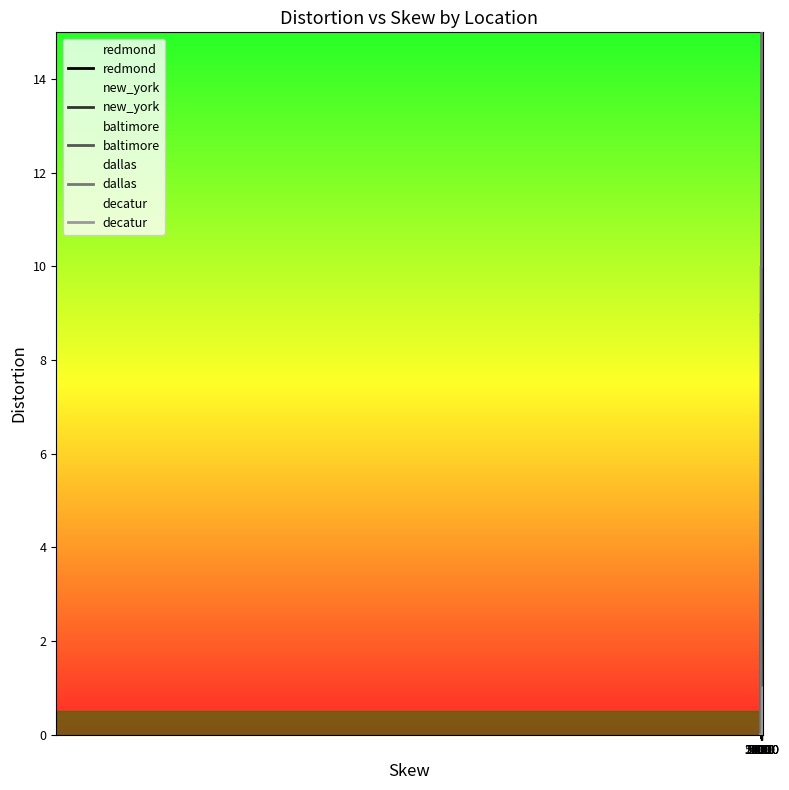

What is the difference between the maximum and second lowest values in the decatur series?

1